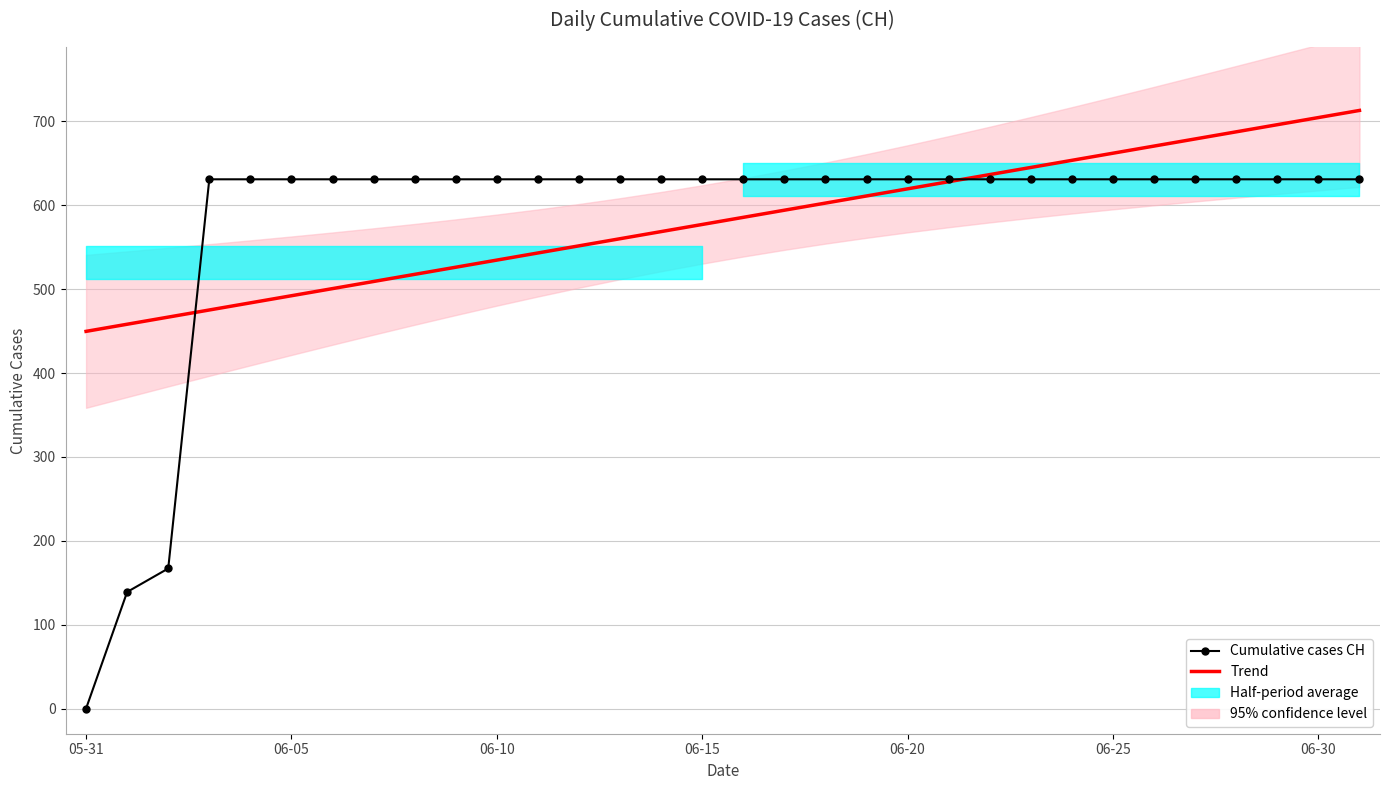

True or false: Trend and Cumulative cases CH intersect in this chart.

True